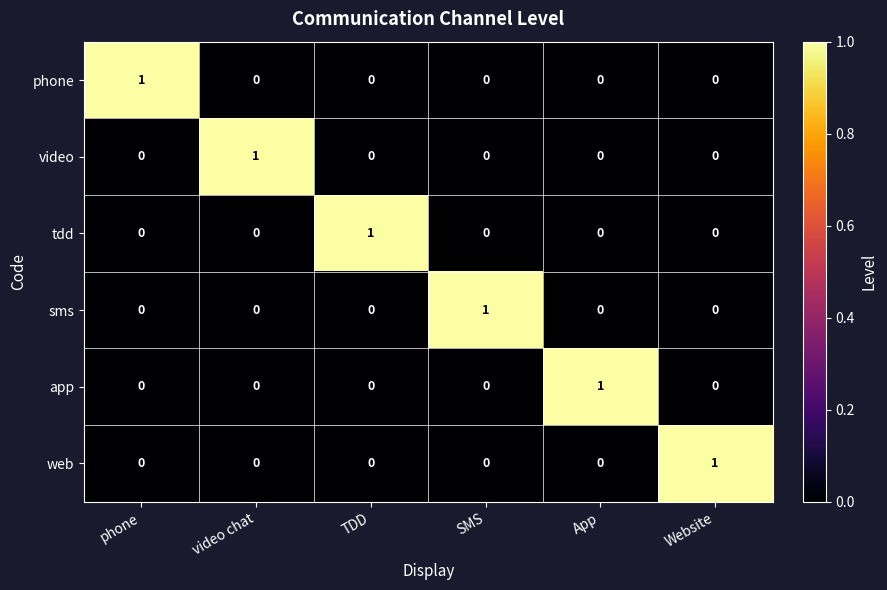

How many video values are between 0 and 1?

6